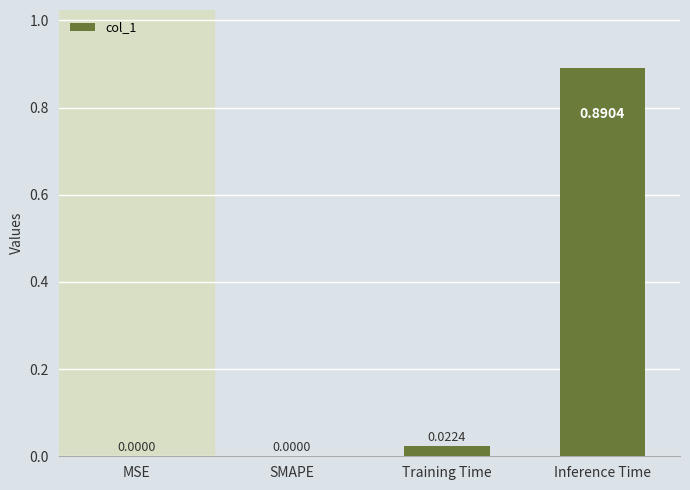

At which category does the chart reach its peak across all series?

Inference Time